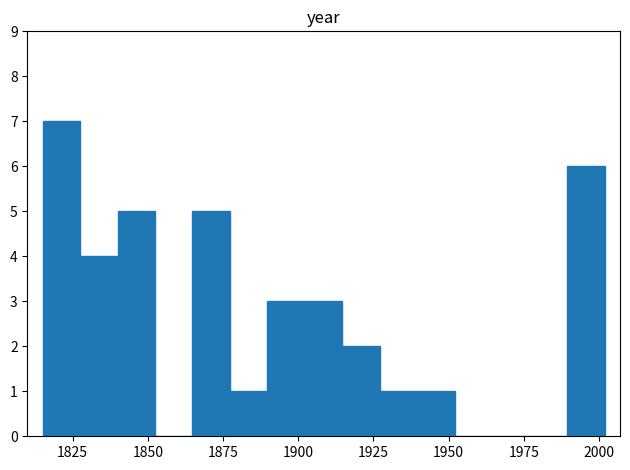

Read against the x-axis, roughly where is the centre of the tallest bar?

1820